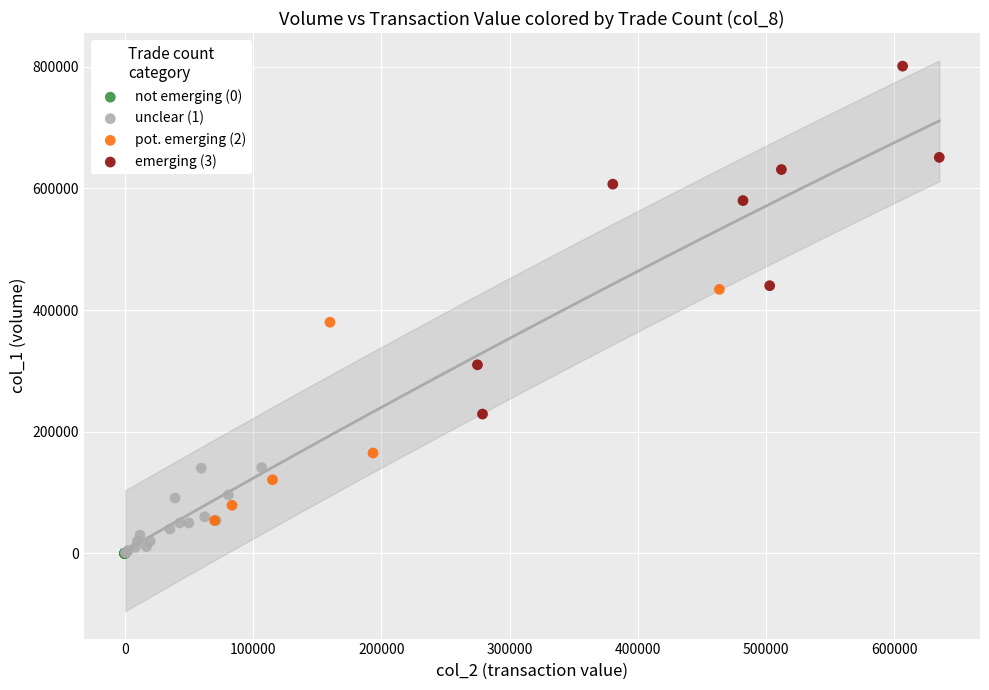

Which series reaches the maximum Y coordinate?

emerging (3)